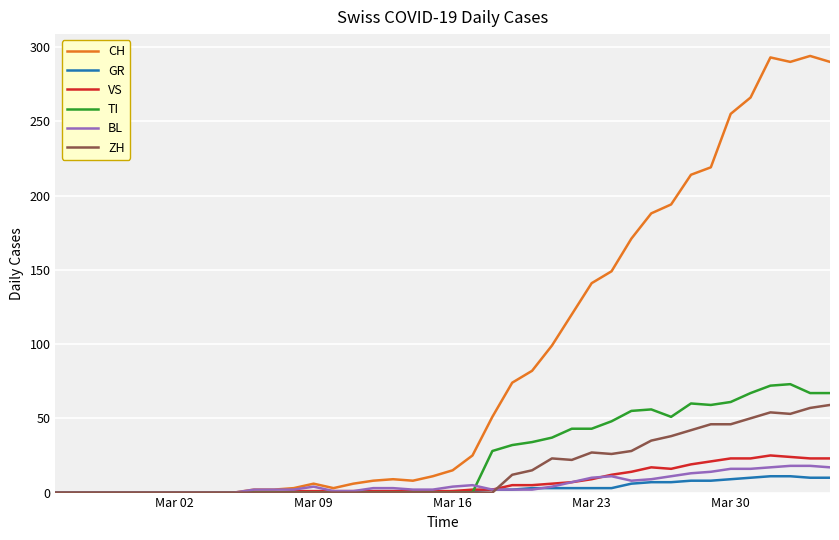

How many lines are shown in the chart?

6